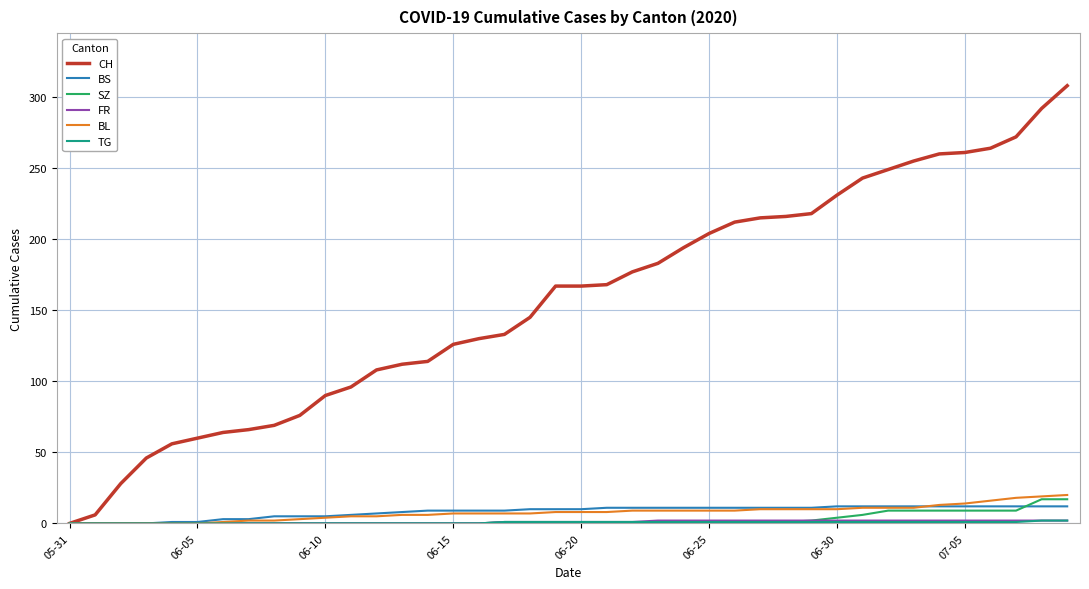

Which series has the widest spread of values?

CH